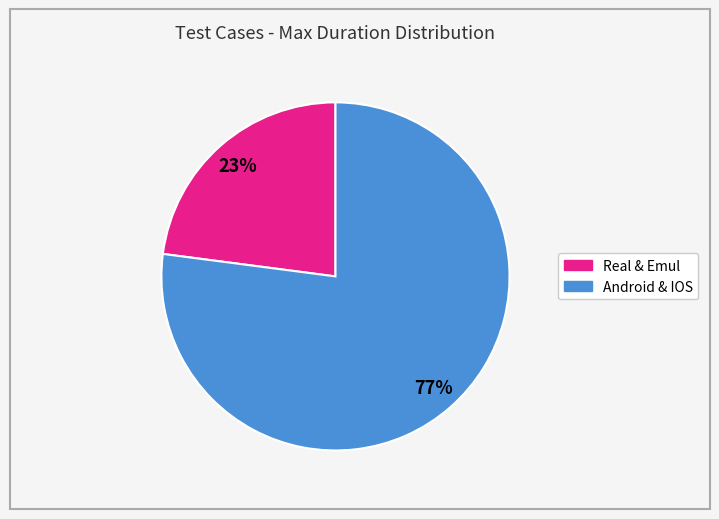

Is there a majority slice in this chart?

Yes